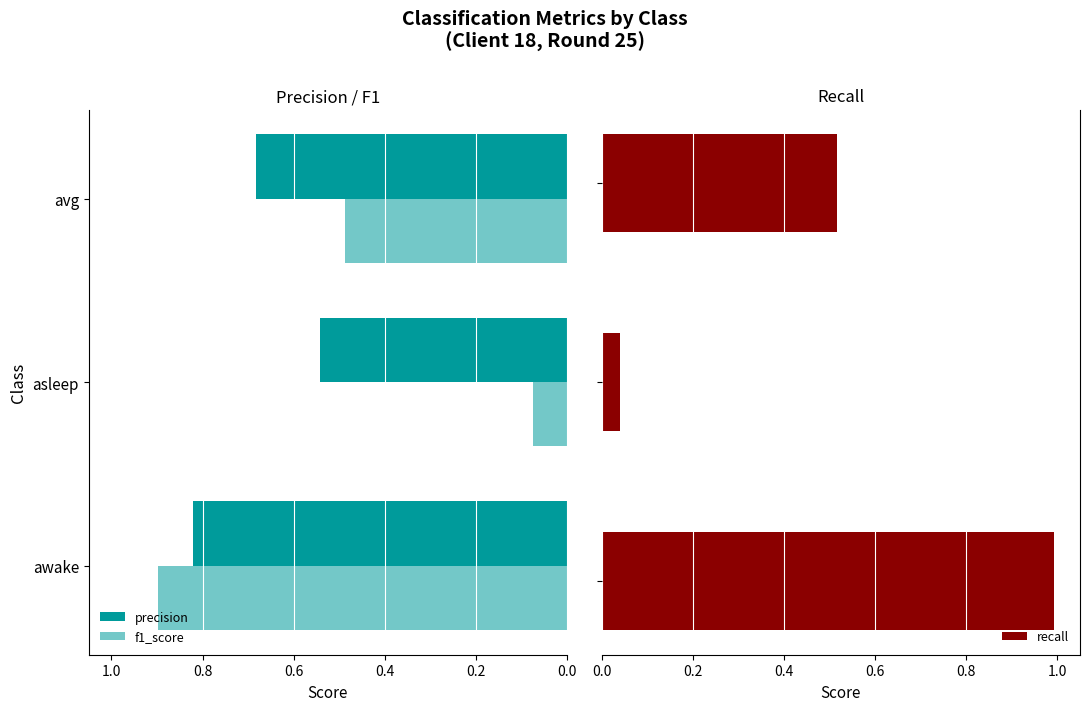

The value of f1_score at awake is 0.9. True or false?

True